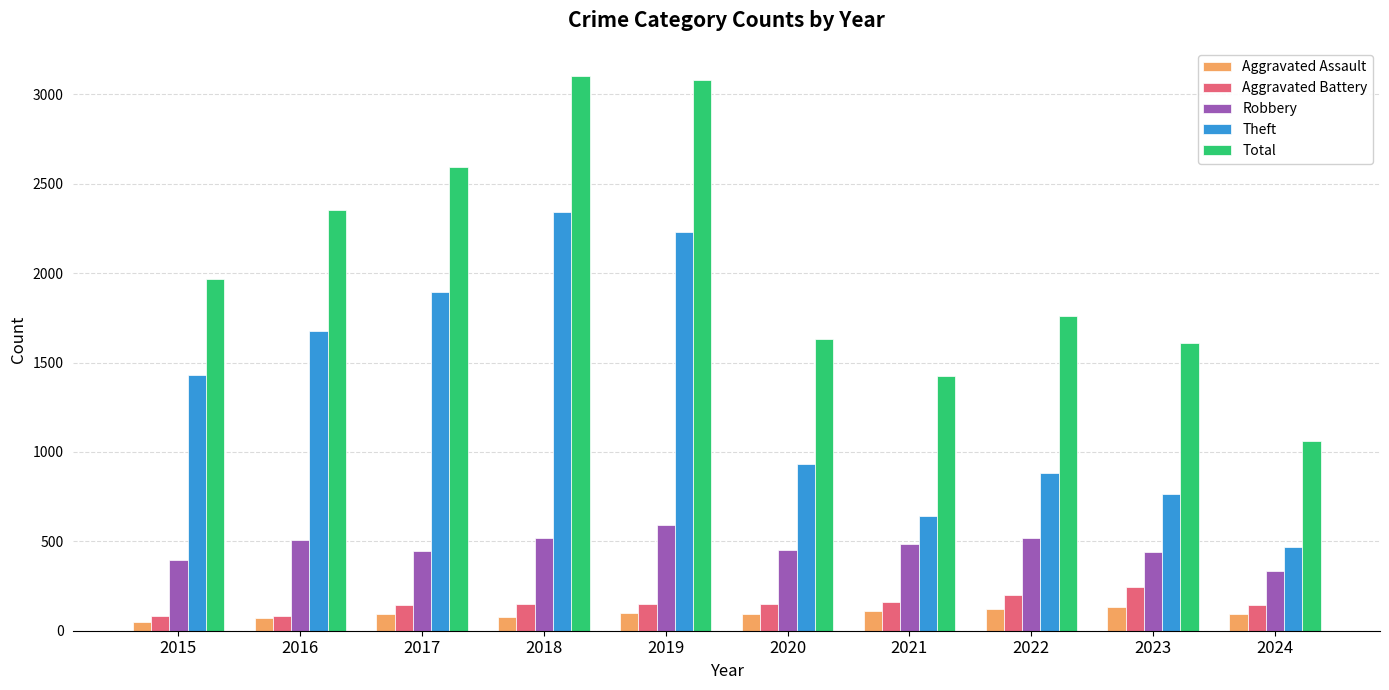

Which series has the widest spread of values?

Total